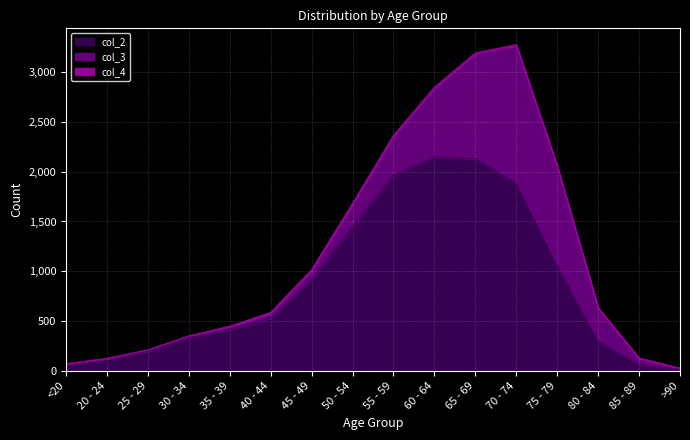

How many series are shown in this chart?

3